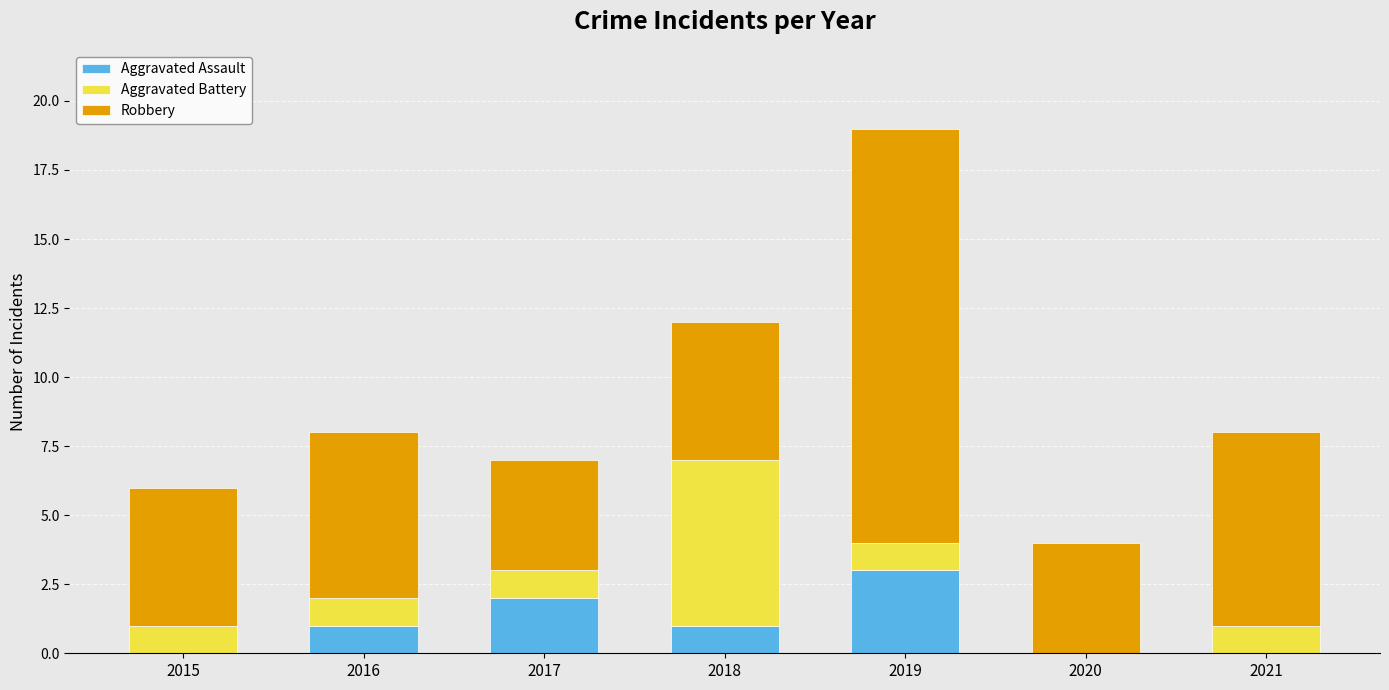

What is the sum of the Aggravated Assault values at 2016 and 2021?

1